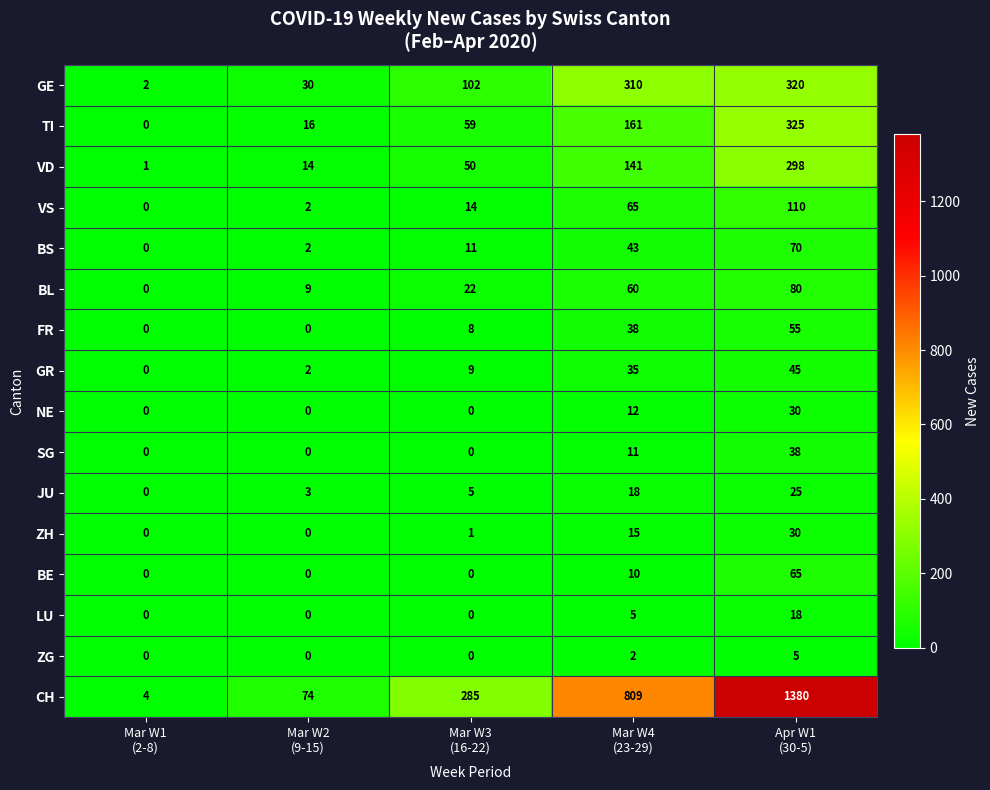

How many categories are shown in the chart?

5